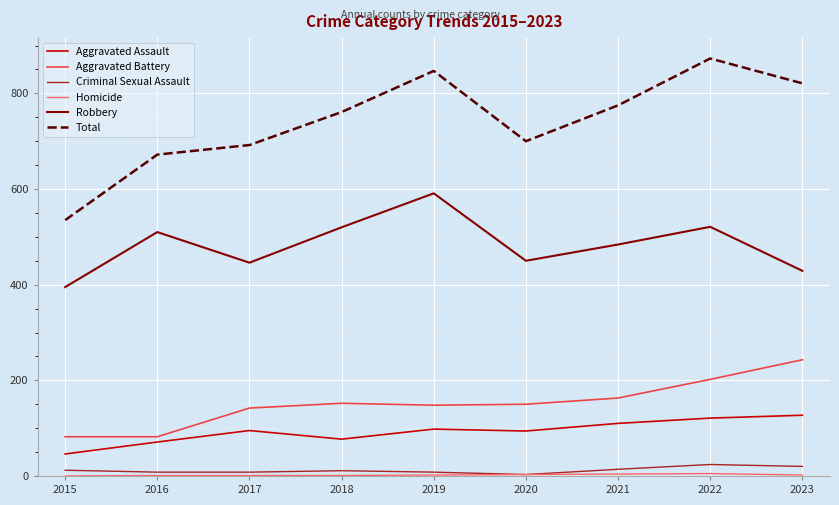

Does the chart display data point markers on the line(s)?

No